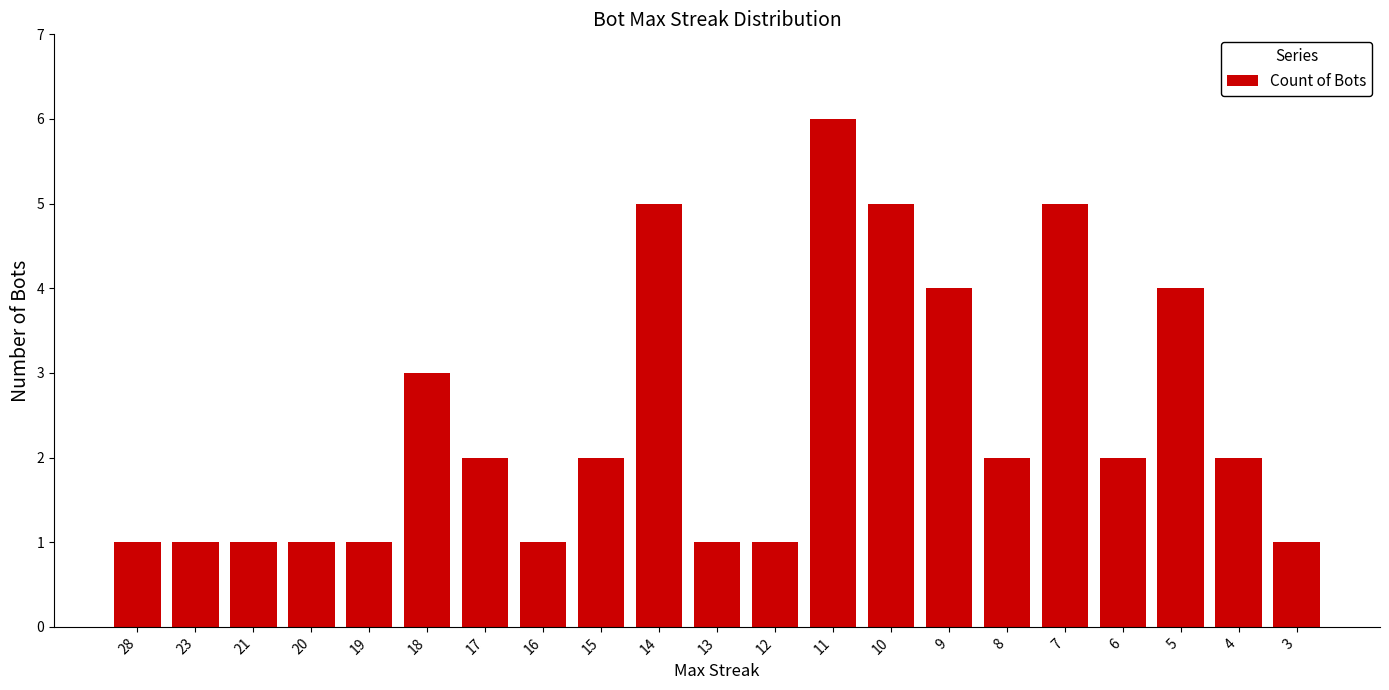

What is the greatest value displayed?

6